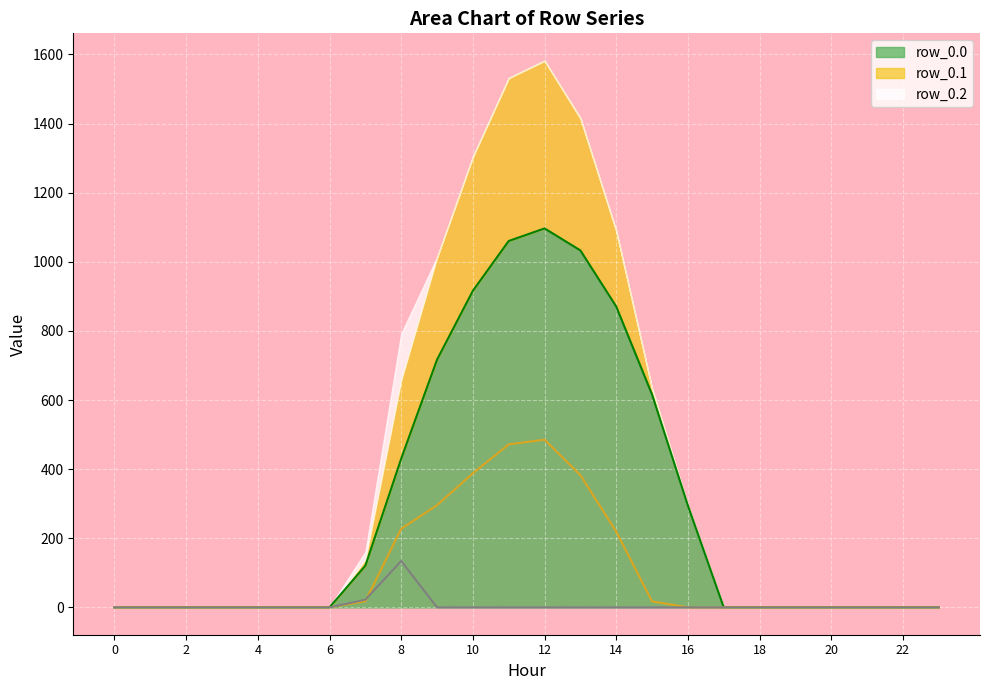

In row_0.0, how many points are higher than both neighbors (excluding endpoints)?

1